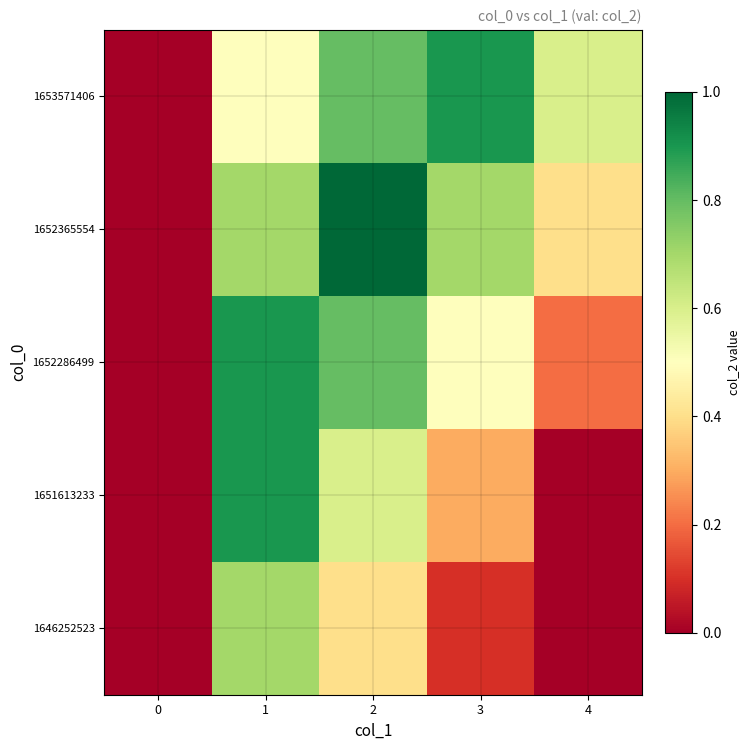

Reading left to right, list all the values displayed in this chart.

1646252523: 0=0.0	1=0.7	2=0.4	3=0.1	4=0.0
1651613233: 0=0.0	1=0.9	2=0.6	3=0.3	4=0.0
1652286499: 0=0.0	1=0.9	2=0.8	3=0.5	4=0.2
1652365554: 0=0.0	1=0.7	2=1.0	3=0.7	4=0.4
1653571406: 0=0.0	1=0.5	2=0.8	3=0.9	4=0.6